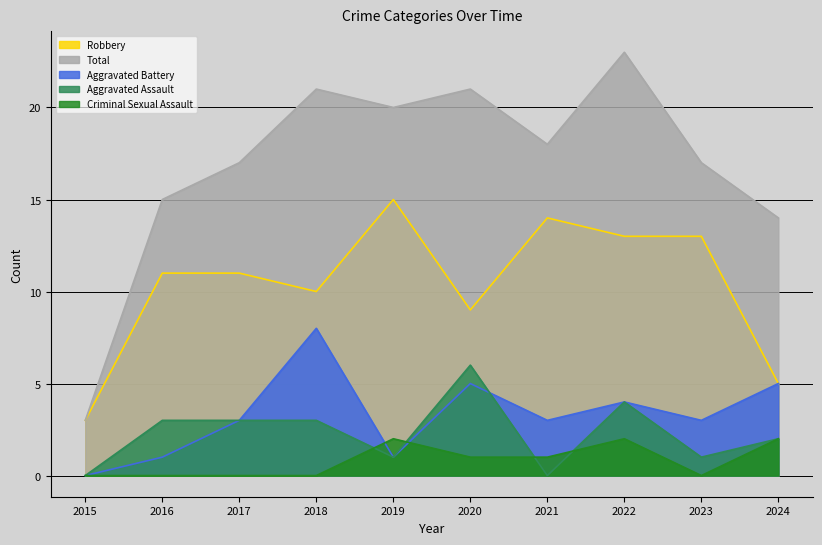

True or false: Total and Aggravated Assault intersect in this chart.

False